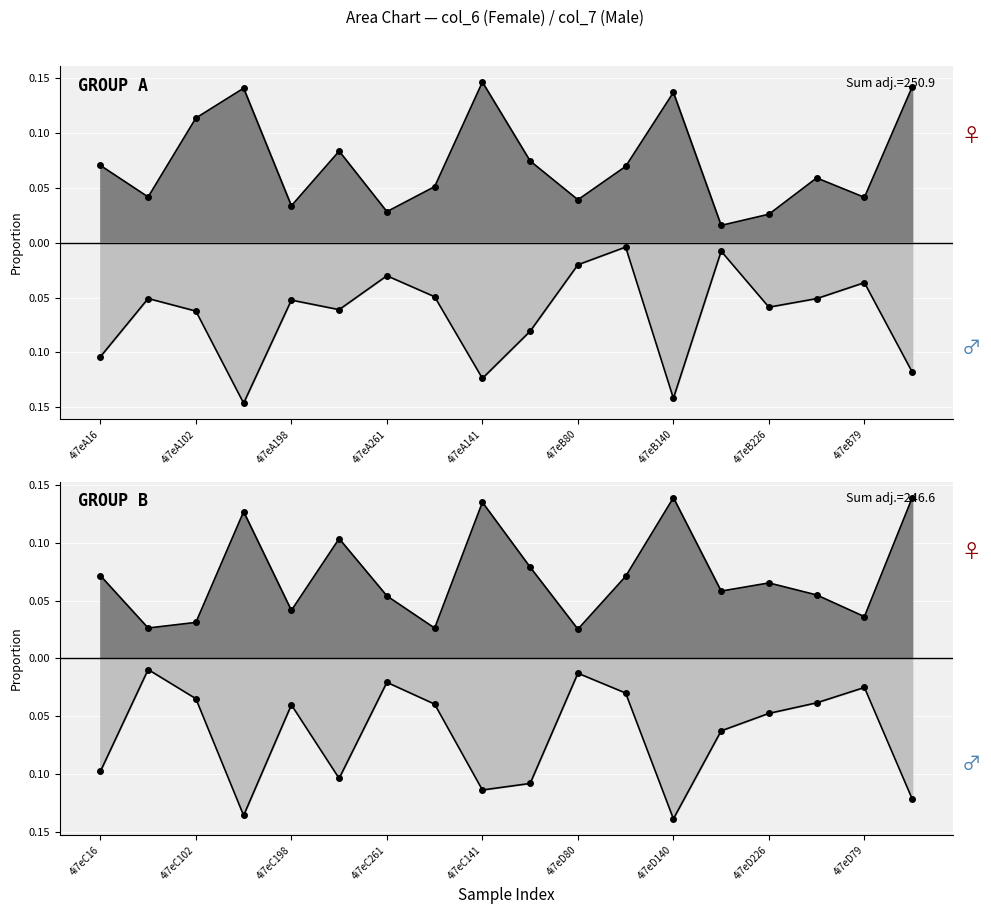

Which series has the widest spread of values?

col_7_A